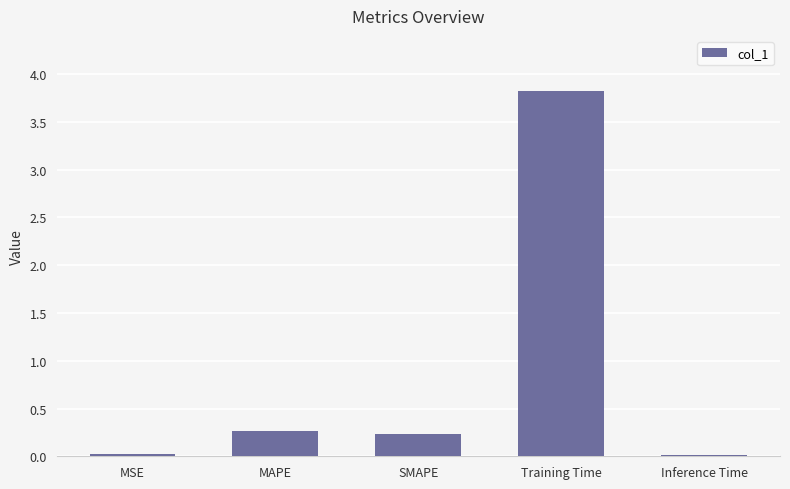

The chart shows a value of 0.0 at Inference Time. True or false?

True